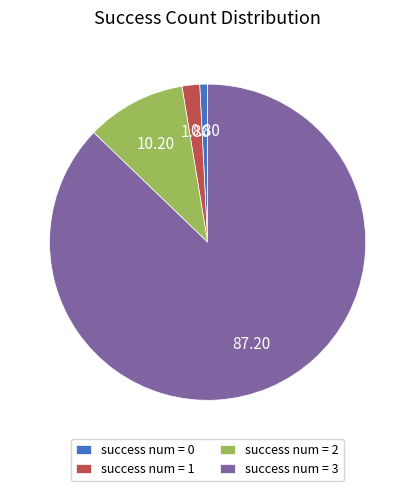

Is the sum of success num = 2 and success num = 3 greater than half?

Yes